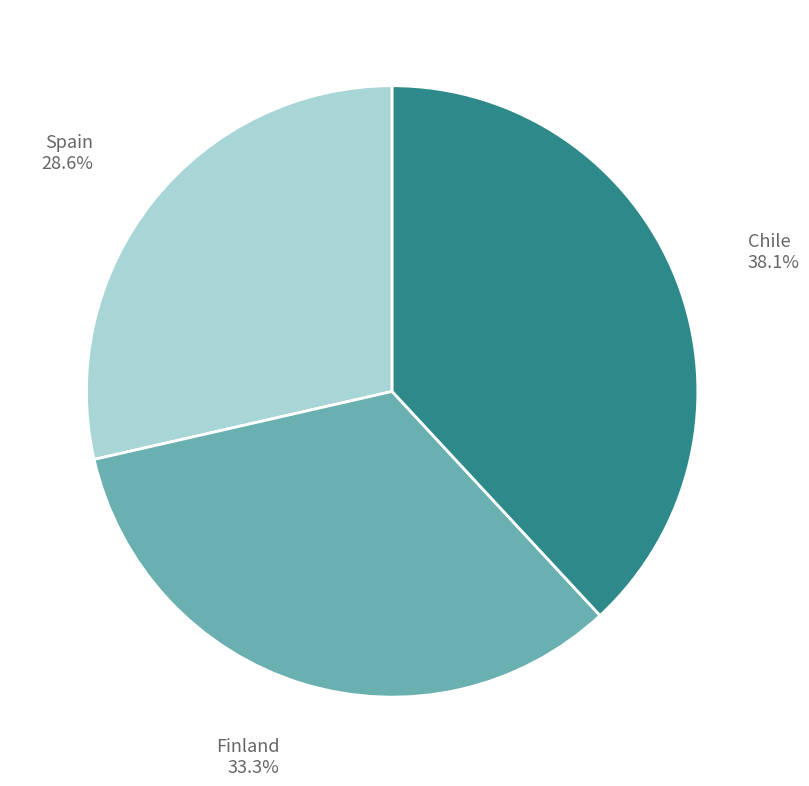

How many slices are in this pie chart?

3